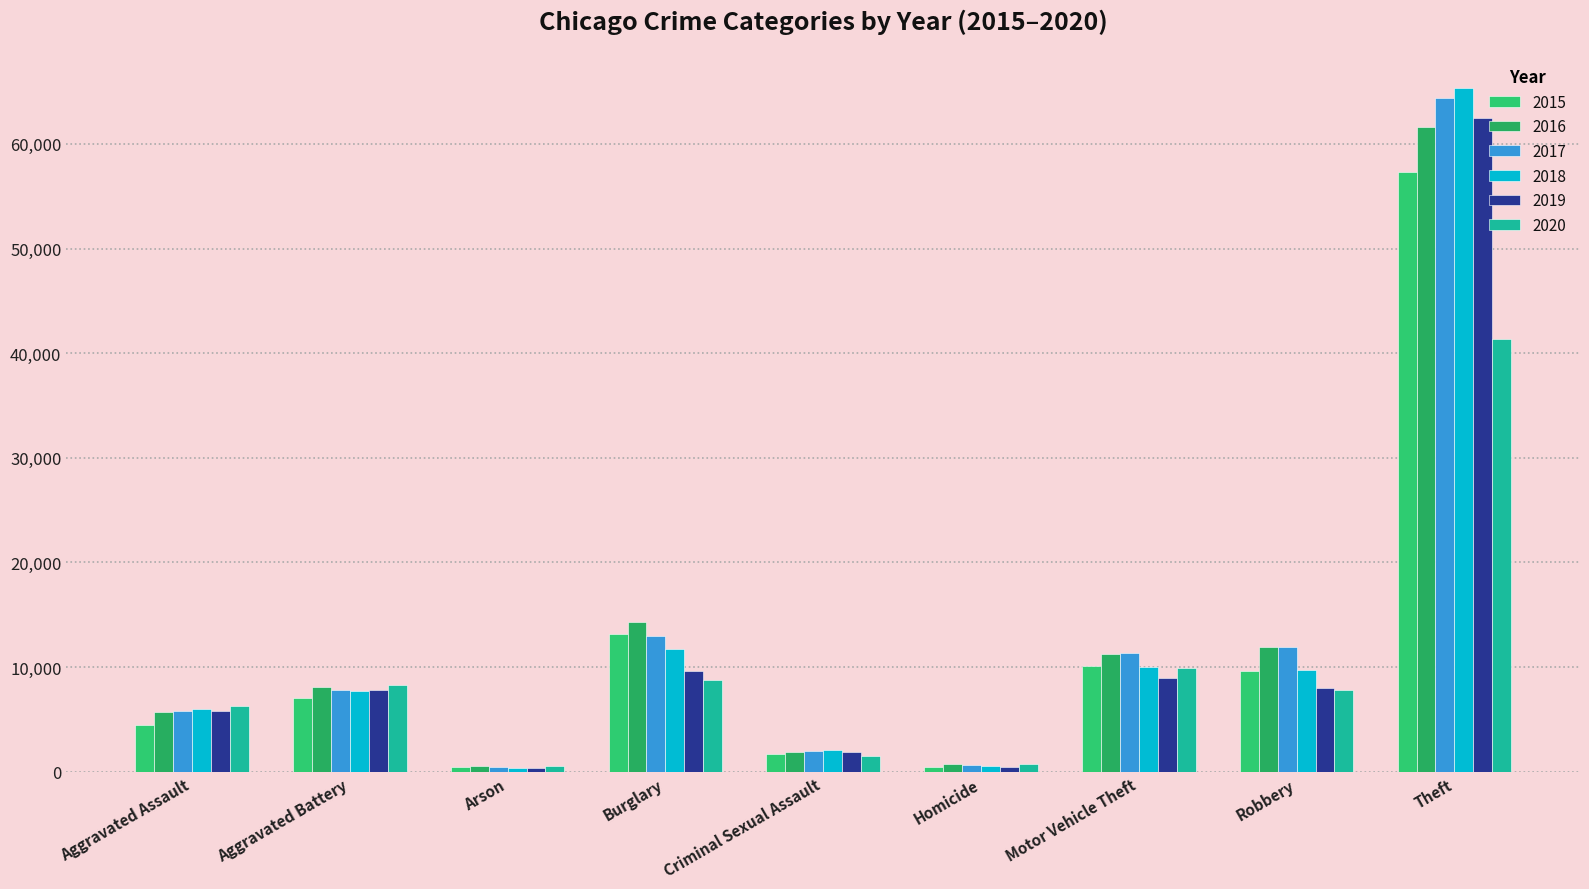

Which series has the largest total across all categories?

2017